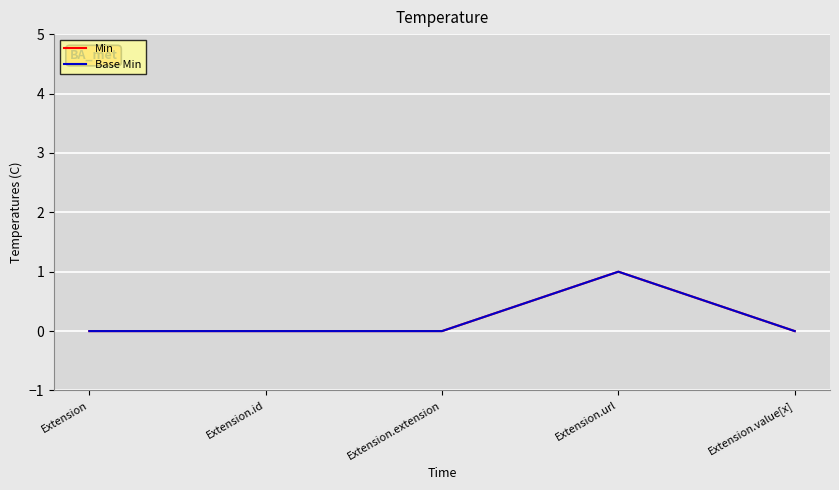

At which category does Min reach its first local peak?

Extension.url